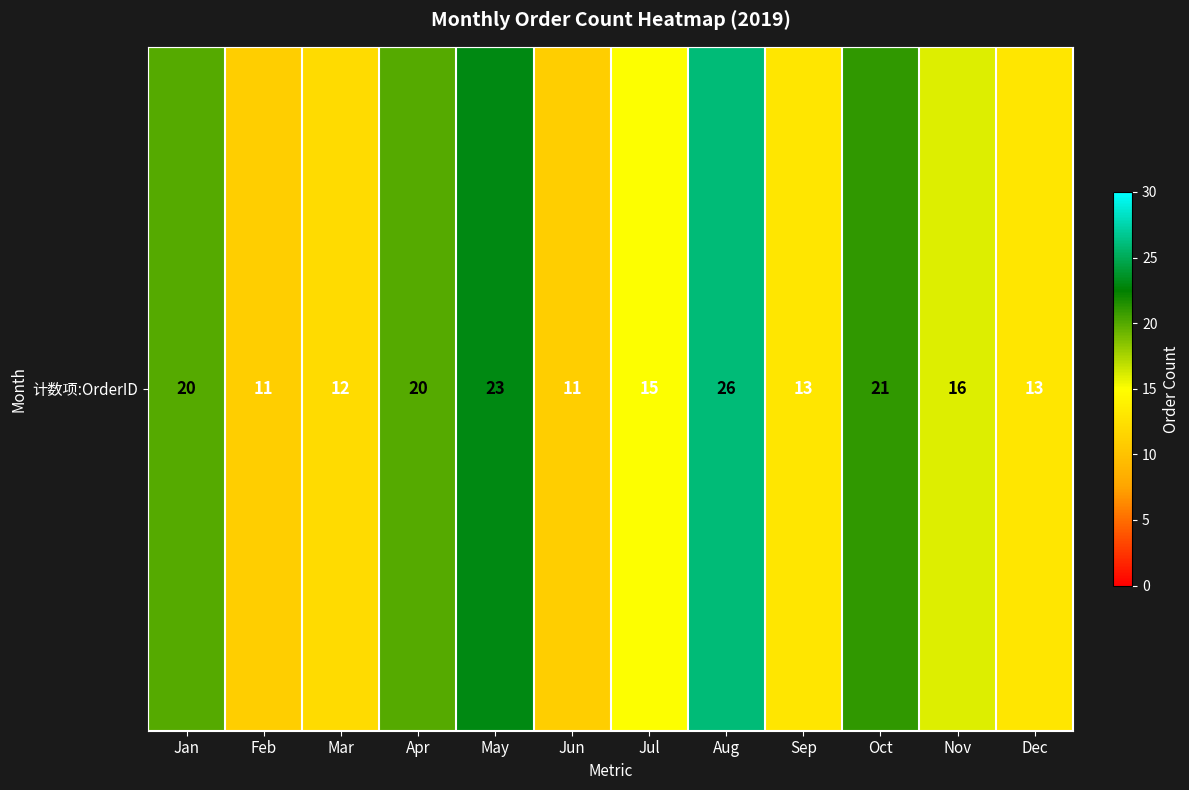

List the labels in order of value, smallest first.

Feb, Jun, Mar, Sep, Dec, Jul, Nov, Jan, Apr, Oct, May, Aug